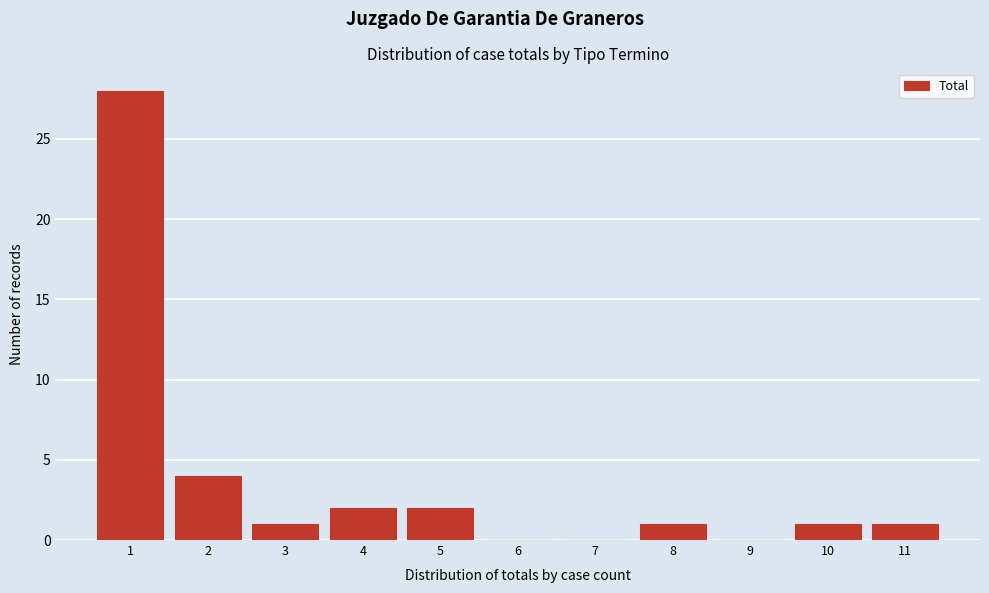

Reading left to right, extract all data points from this chart.

1=28	2=4	3=1	4=2	5=2	6=0	7=0	8=1	9=0	10=1	11=1